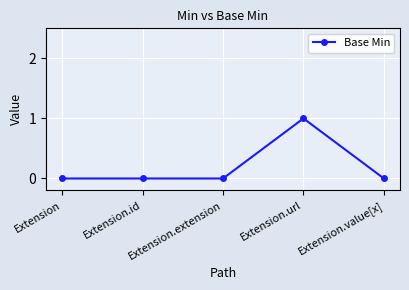

Count the number of categories in the chart.

5